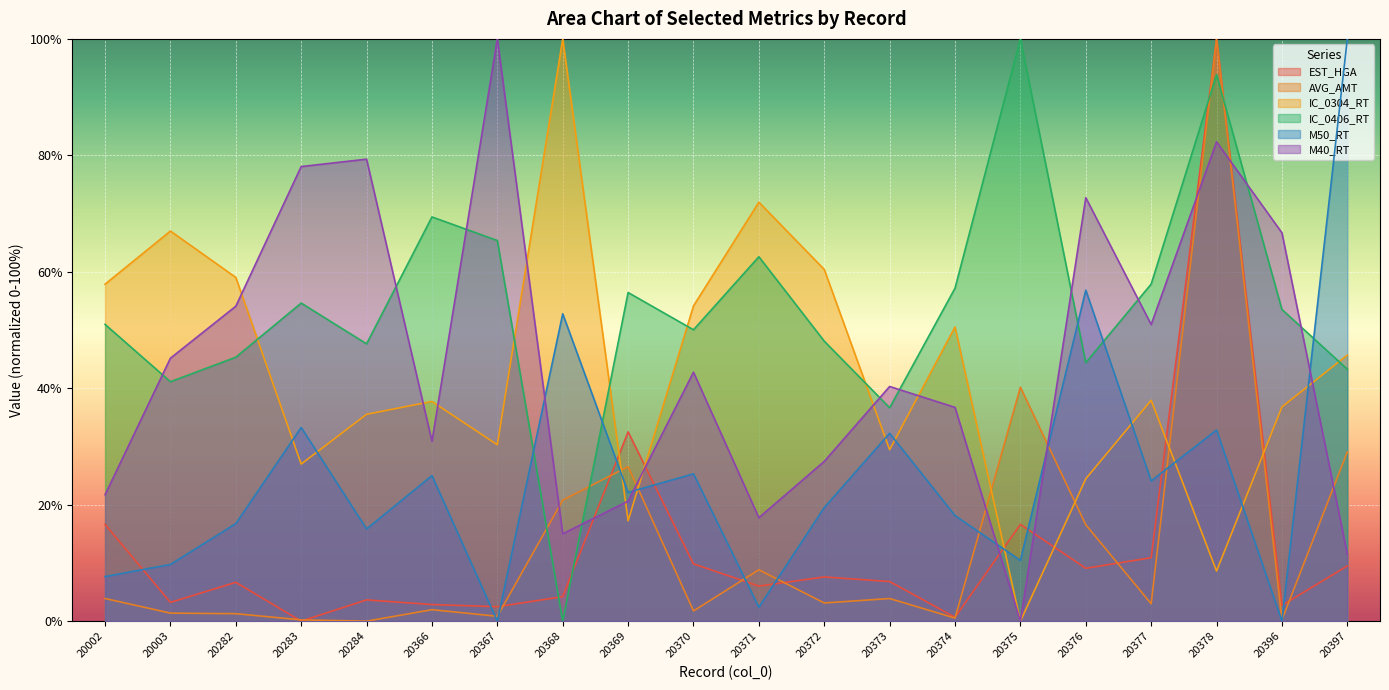

Reading right to left, transcribe all the data shown in this chart.

EST_HGA: 9.5	2.7	100.0	10.9	9.1	16.6	0.7	6.8	7.6	6.0	9.8	32.5	4.2	2.5	2.9	3.7	0.0	6.7	3.2	16.6
AVG_AMT: 29.1	0.2	100.0	3.0	16.6	40.2	0.5	3.9	3.1	8.8	1.8	26.5	20.8	0.8	2.0	0.0	0.2	1.3	1.4	3.9
IC_0304_RT: 45.7	36.8	8.6	37.9	24.5	0.0	50.5	29.4	60.4	72.0	54.1	17.2	100.0	30.3	37.7	35.5	27.0	59.0	67.0	57.9
IC_0406_RT: 43.3	53.5	93.9	57.9	44.4	100.0	57.2	36.7	48.1	62.6	50.0	56.4	0.0	65.4	69.4	47.6	54.6	45.3	41.1	51.0
M50_RT: 100.0	0.0	32.8	24.1	56.9	10.4	18.1	32.3	19.5	2.4	25.3	22.1	52.8	0.0	25.0	15.8	33.3	16.8	9.7	7.7
M40_RT: 11.5	66.7	82.3	50.9	72.7	0.0	36.7	40.3	27.4	17.8	42.8	20.6	15.0	100.0	30.9	79.3	78.1	54.1	45.2	21.7